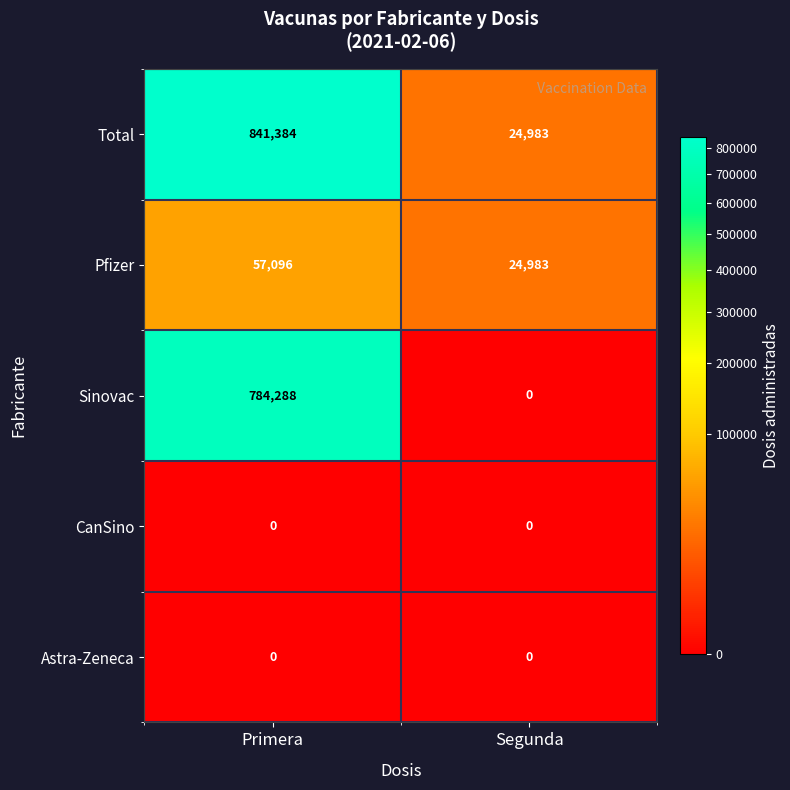

Rank the categories by Sinovac value from lowest to highest.

Segunda, Primera